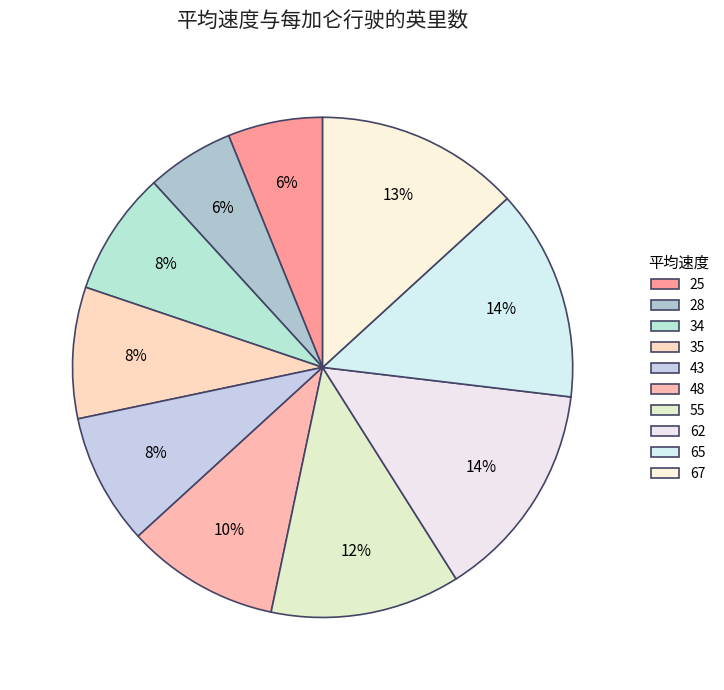

How many segments does this pie chart have?

10